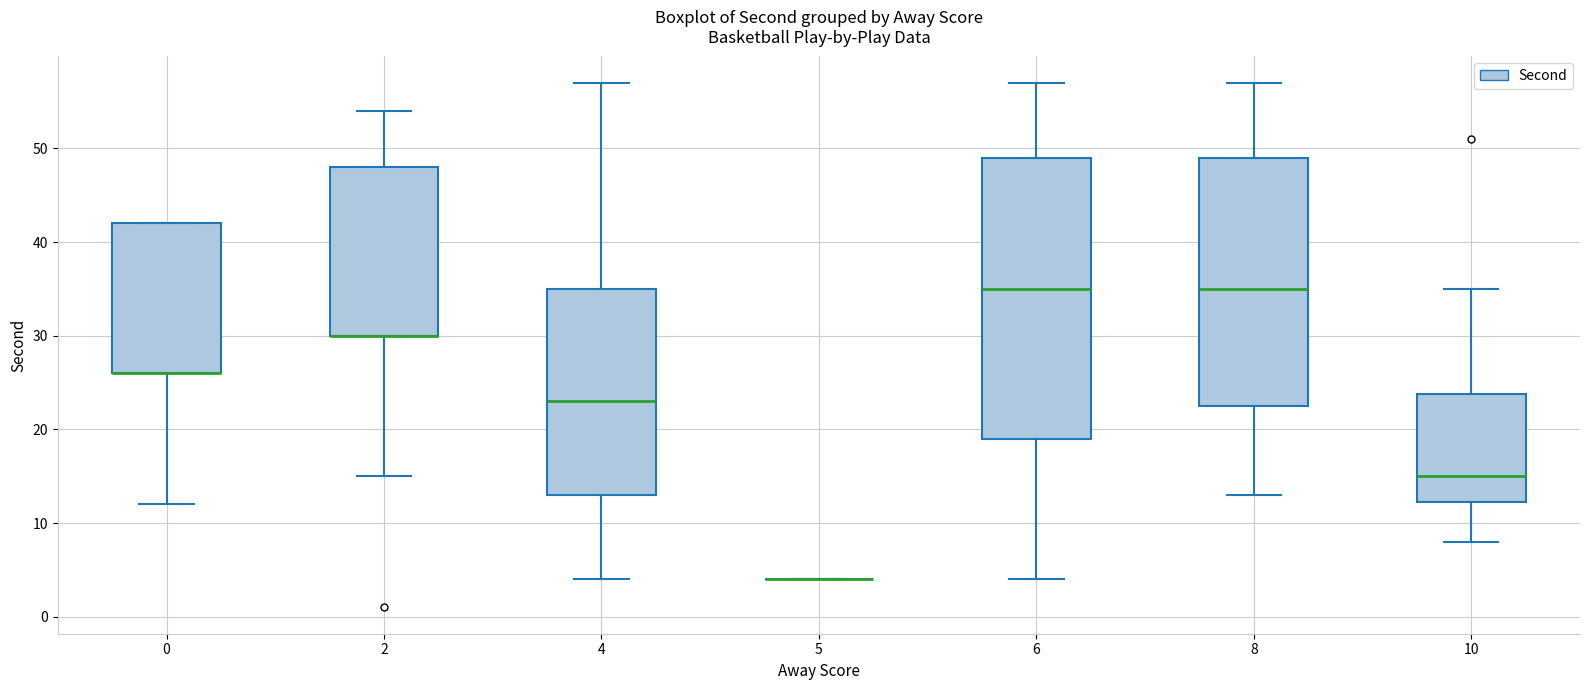

Comparing the boxes themselves (not the whiskers), which one is the tallest?

6